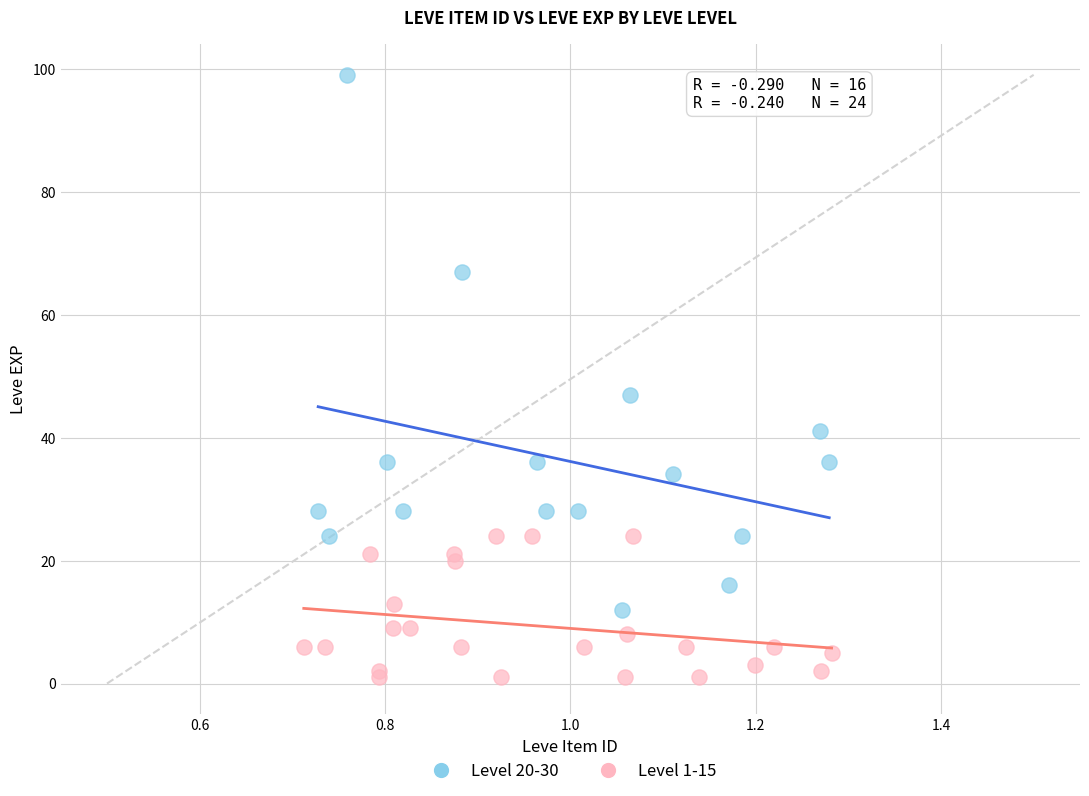

Which series contains the lowest Y value?

Level 1-15